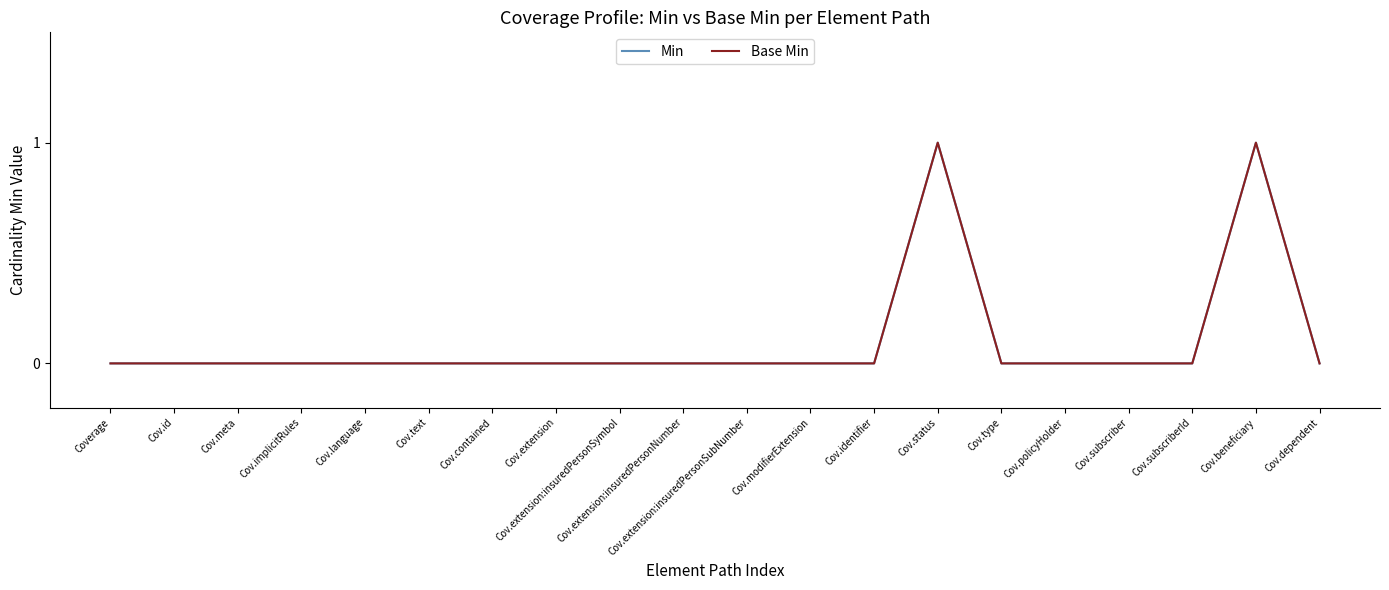

What is the difference between the second highest and second lowest values in the Min series?

1